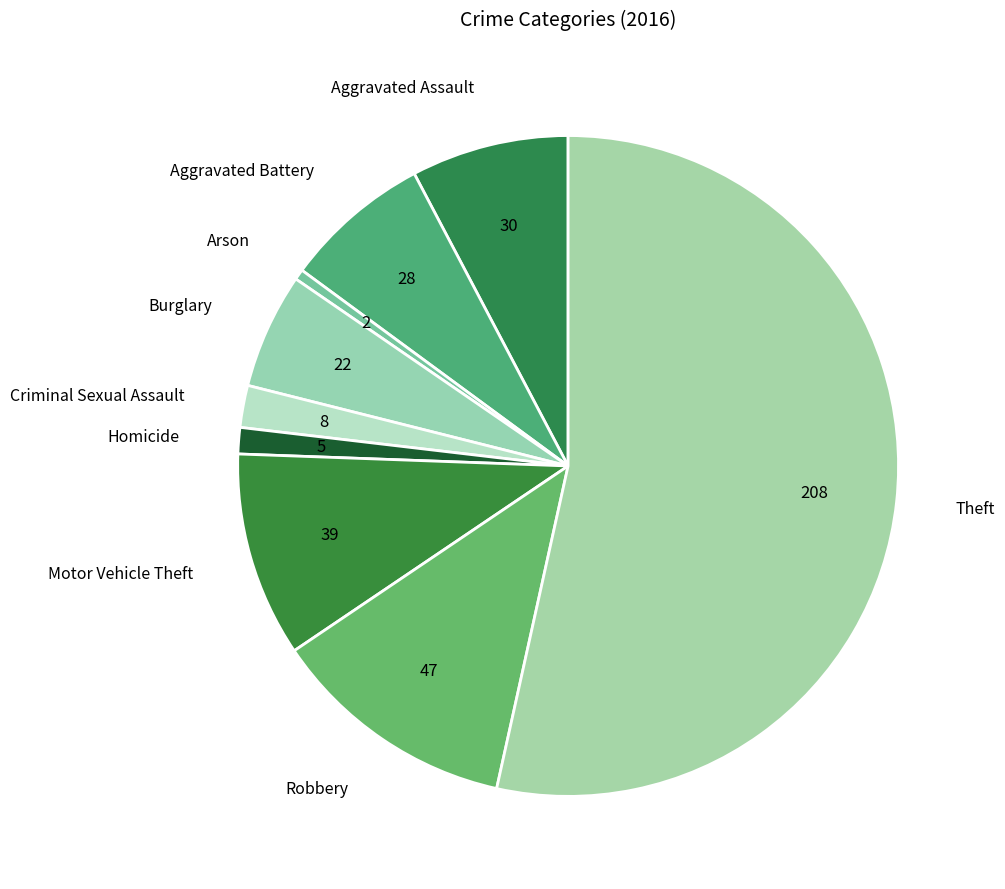

How many segments does this pie chart have?

9